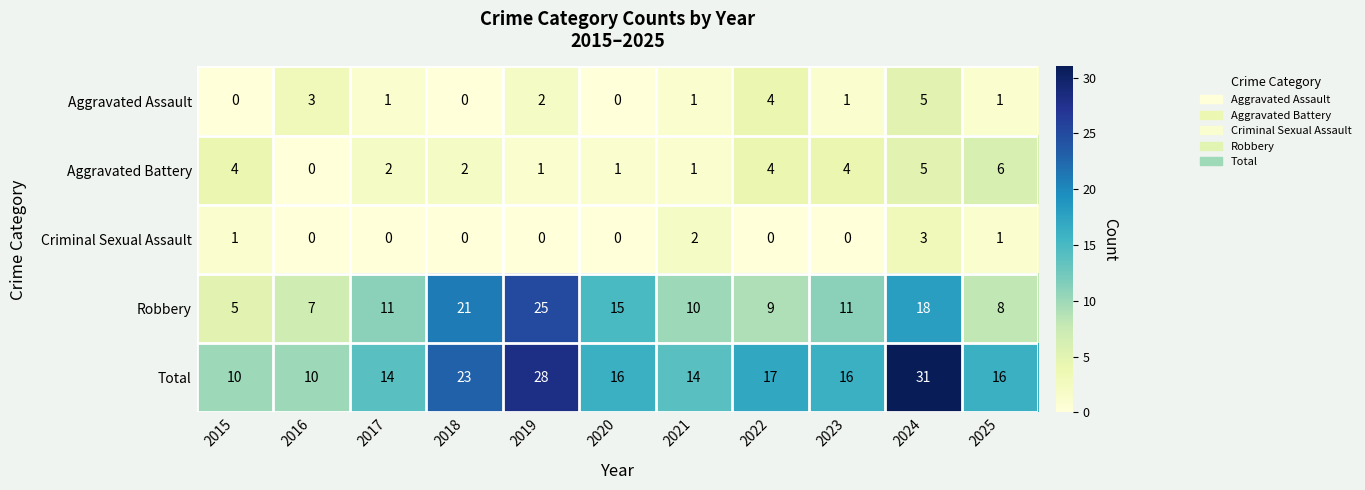

What is the difference between the highest and lowest values at 2019?

28